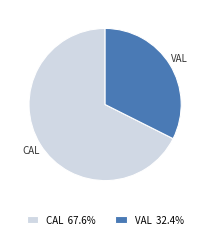

What is the ratio of the value at VAL 32.4% to the value at CAL 67.6%?

0.5